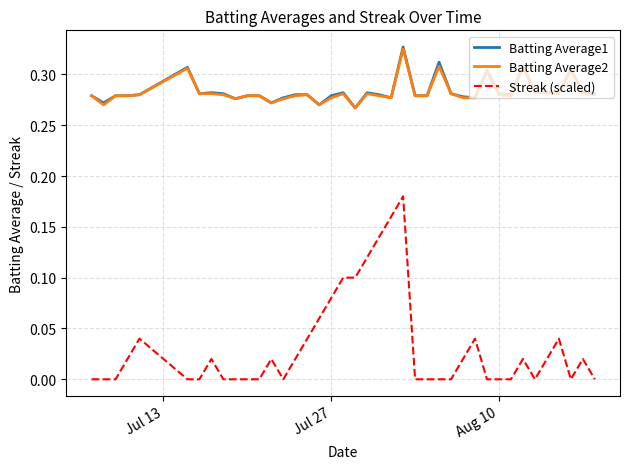

Which series has the widest spread of values?

Streak (scaled)